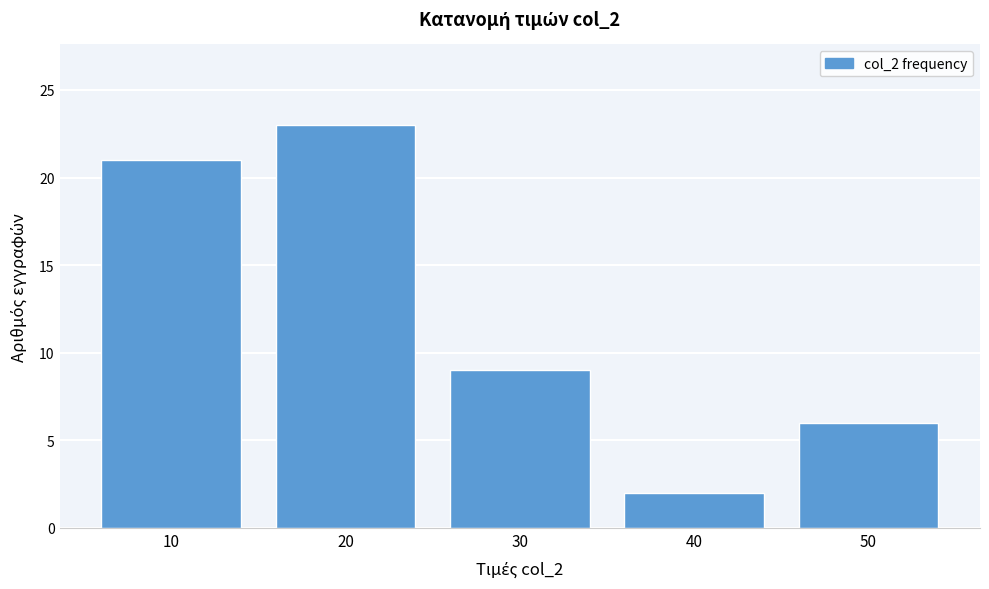

Over which range of the x-axis is the bar tallest?

15 to 25